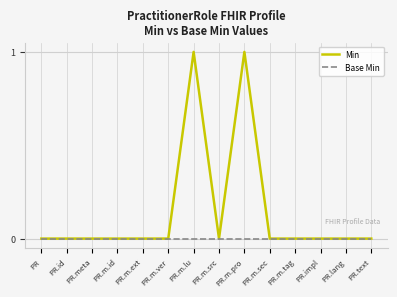

List the series in order of their overall mean, highest first.

Min, Base Min